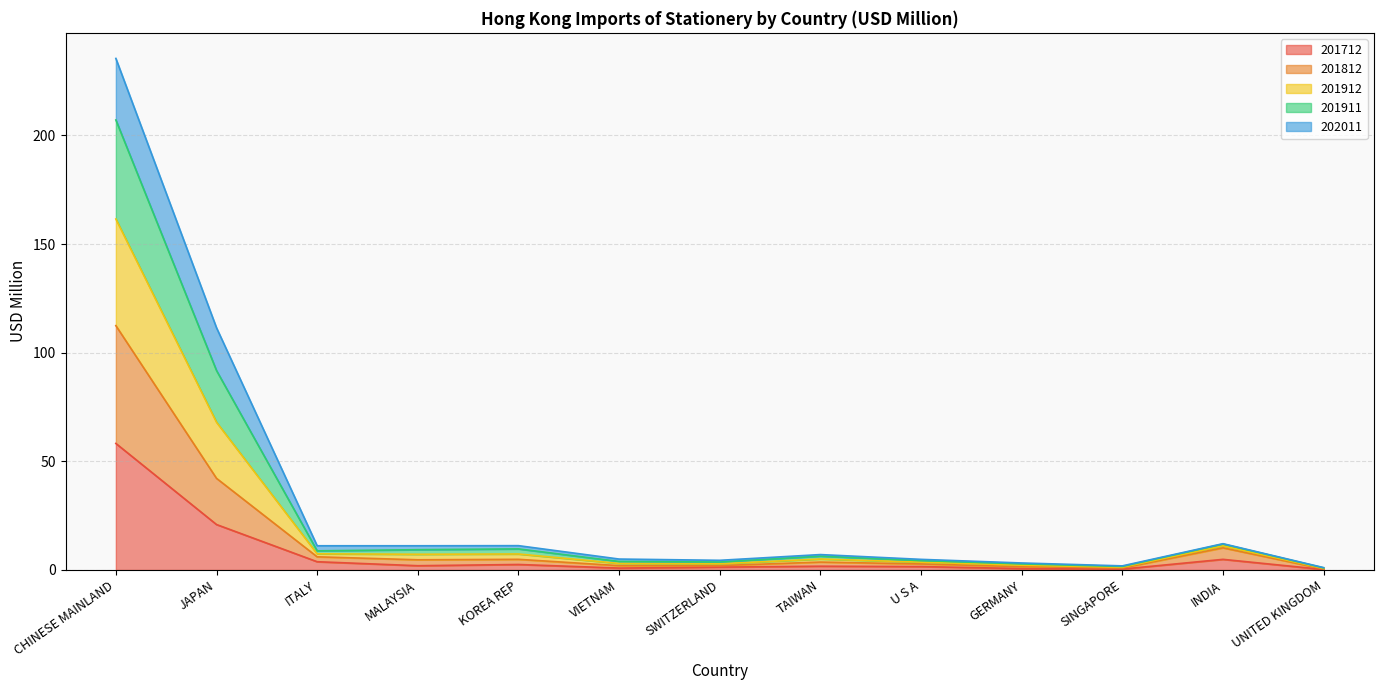

What is the total value across all series at INDIA?

12.1